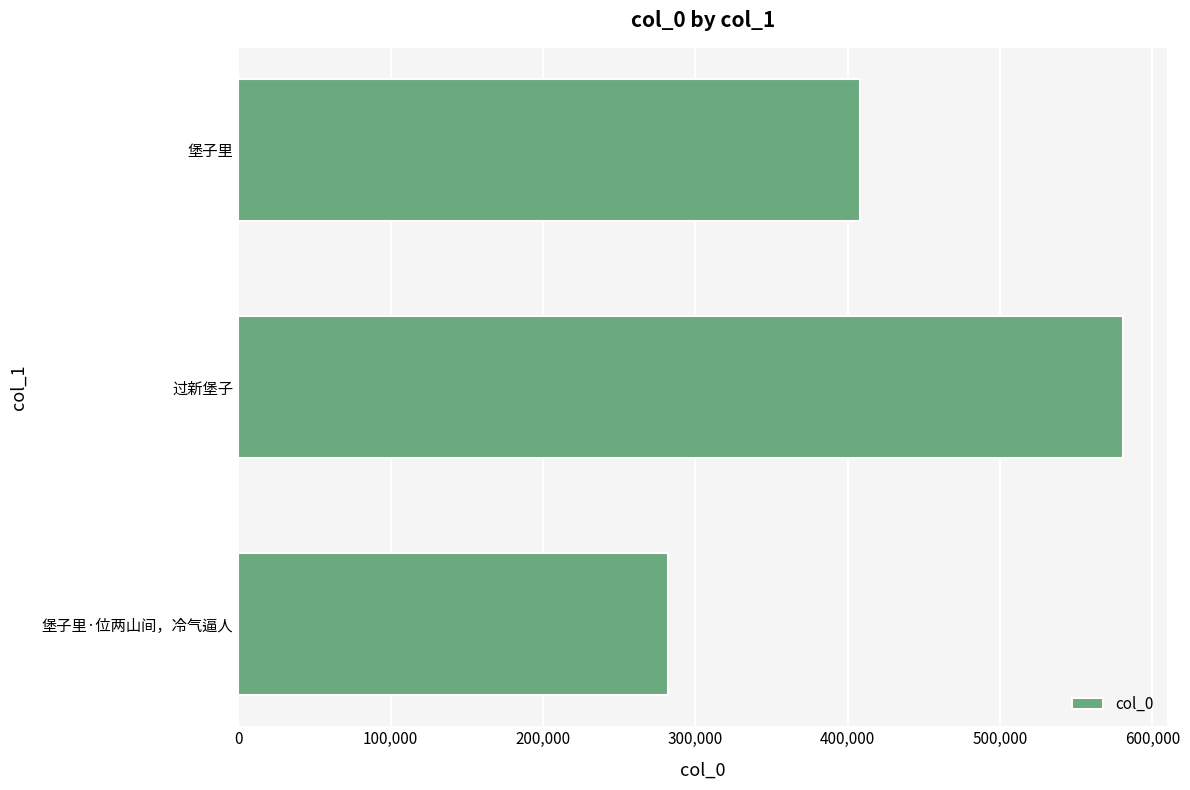

Count the number of data series in this chart.

1